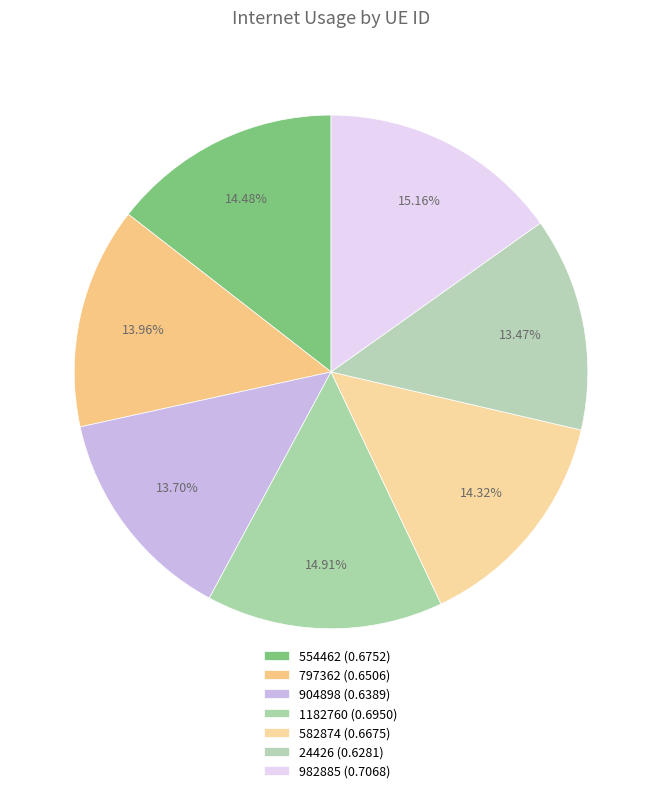

To the nearest percent, what is the average slice percentage?

14%